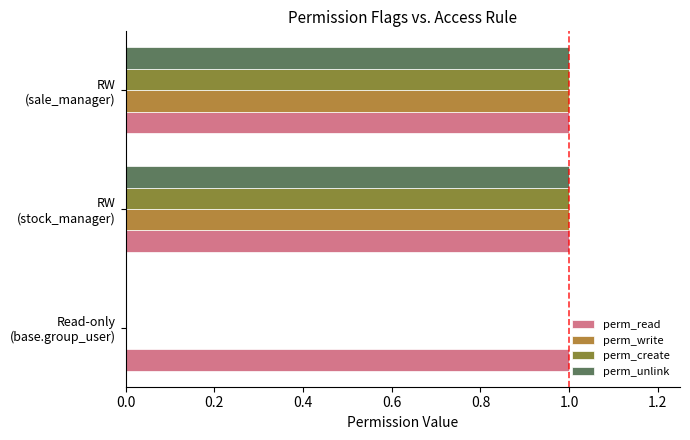

Which series has the largest total across all categories?

perm_read